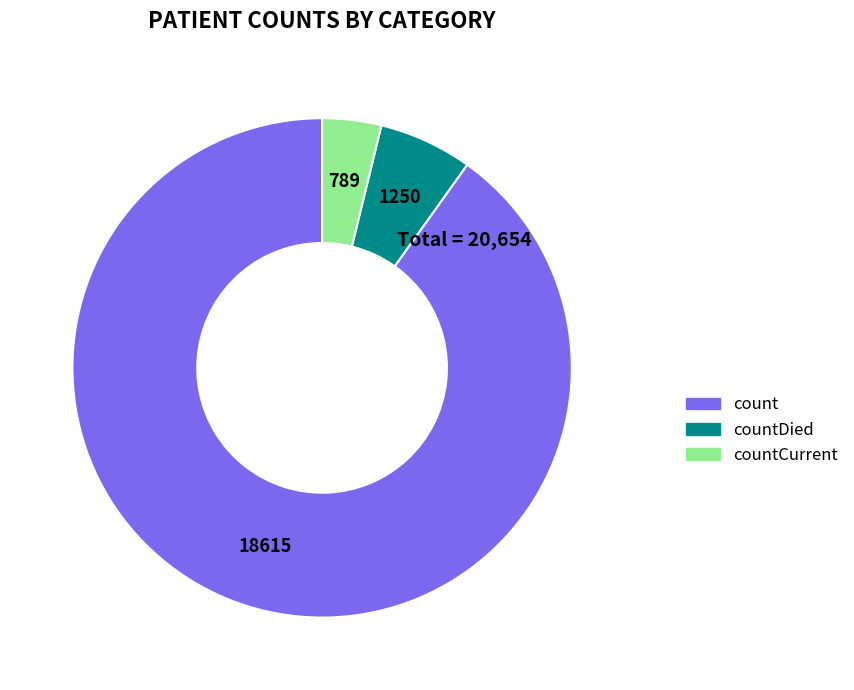

Does count represent more than half of the total?

Yes